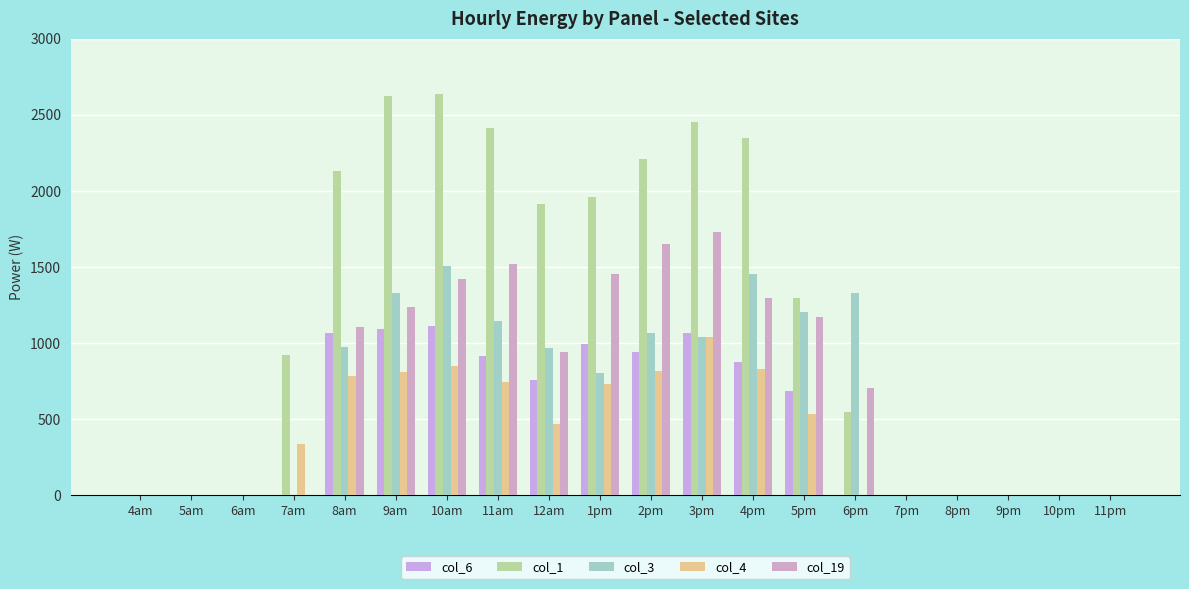

Does the chart contain stacked bars?

No